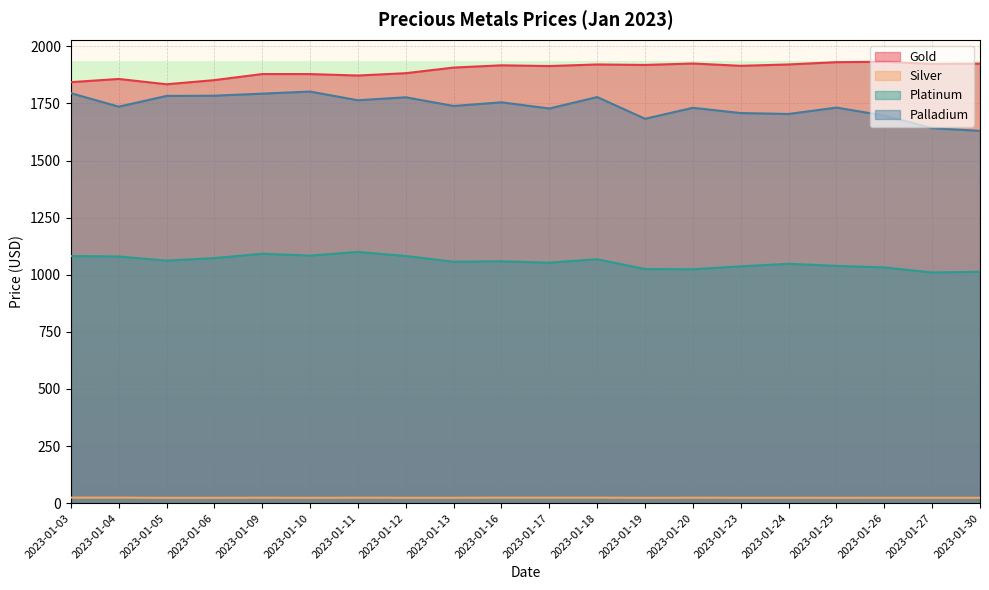

At which label does Gold first exceed 1914?

2023-01-16